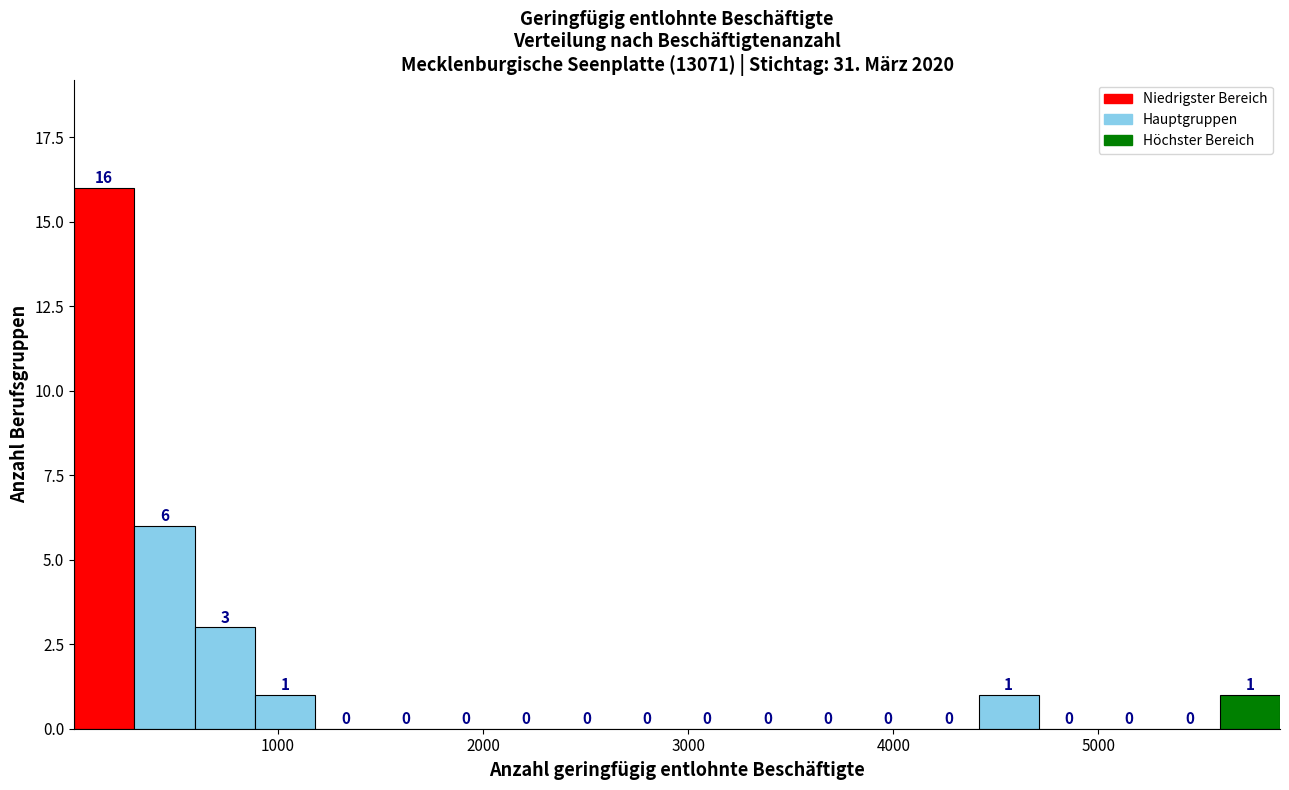

Around what value on the x-axis is the tallest bar? Give the approximate position of its centre, as read against the axis.

200